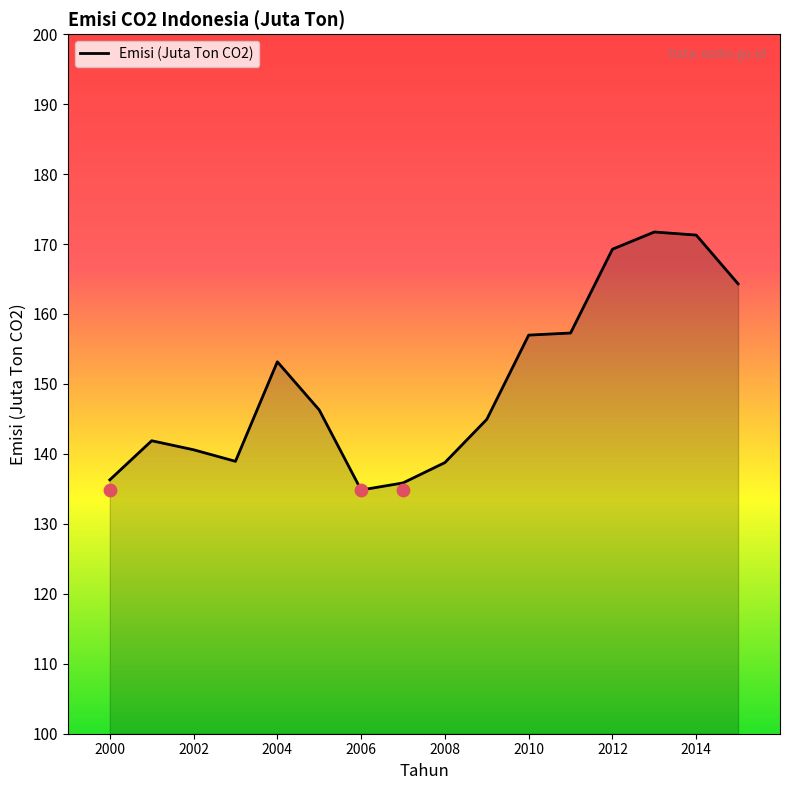

The Emisi (Juta Ton CO2) series shows 157.0 at 2010. True or false?

True